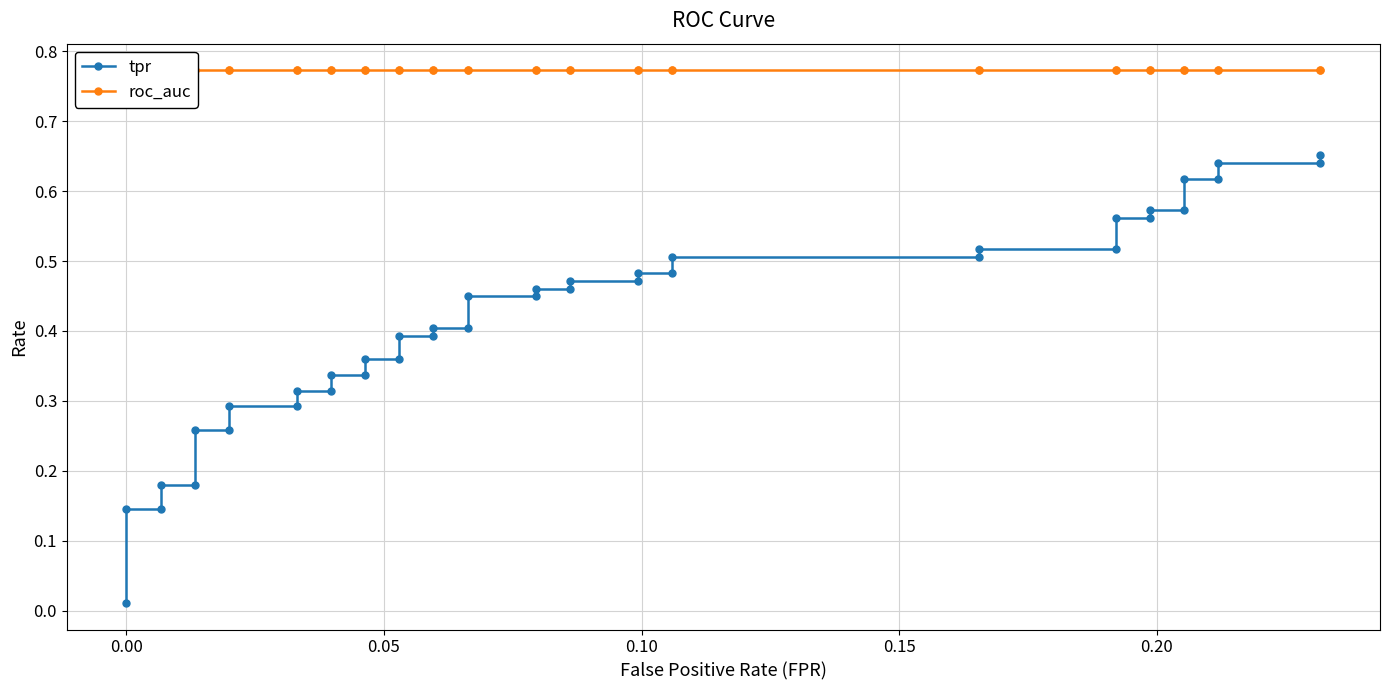

At how many categories does at least one series exceed 0?

40